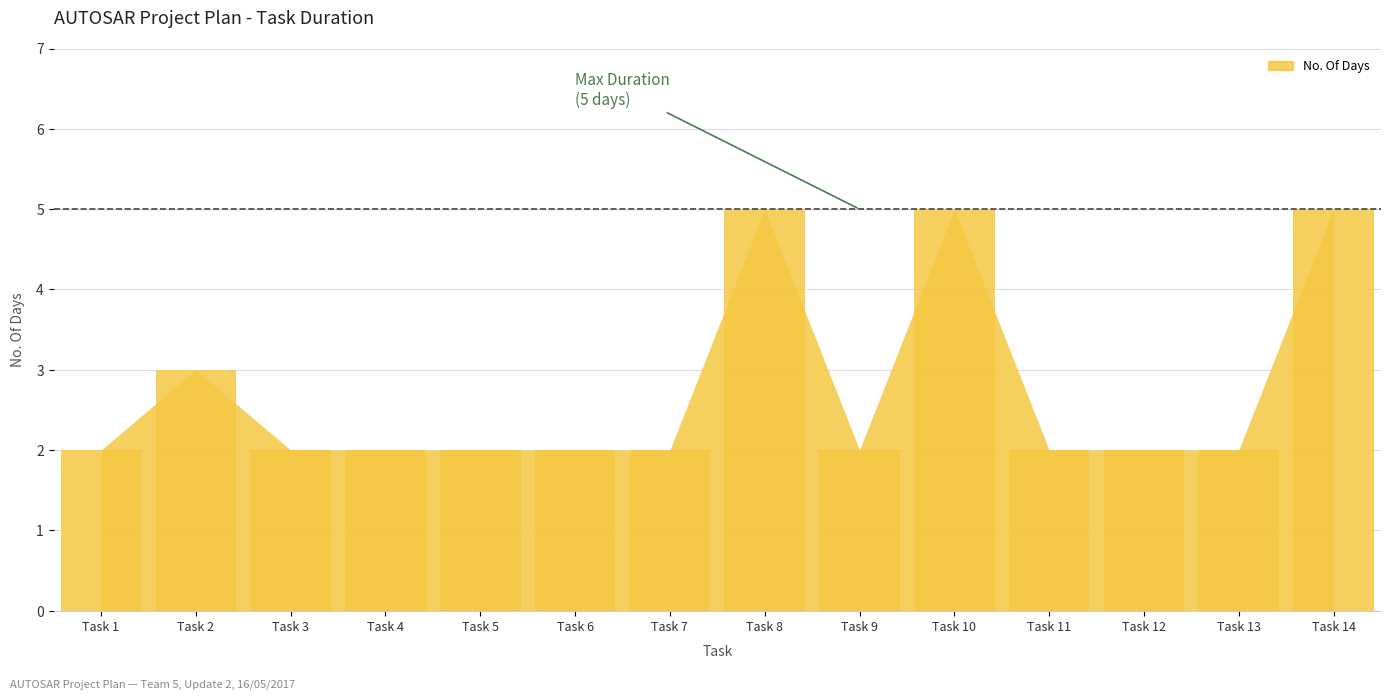

Reading left to right, extract all data points from this chart.

Task 1=2	Task 2=3	Task 3=2	Task 4=2	Task 5=2	Task 6=2	Task 7=2	Task 8=5	Task 9=2	Task 10=5	Task 11=2	Task 12=2	Task 13=2	Task 14=5